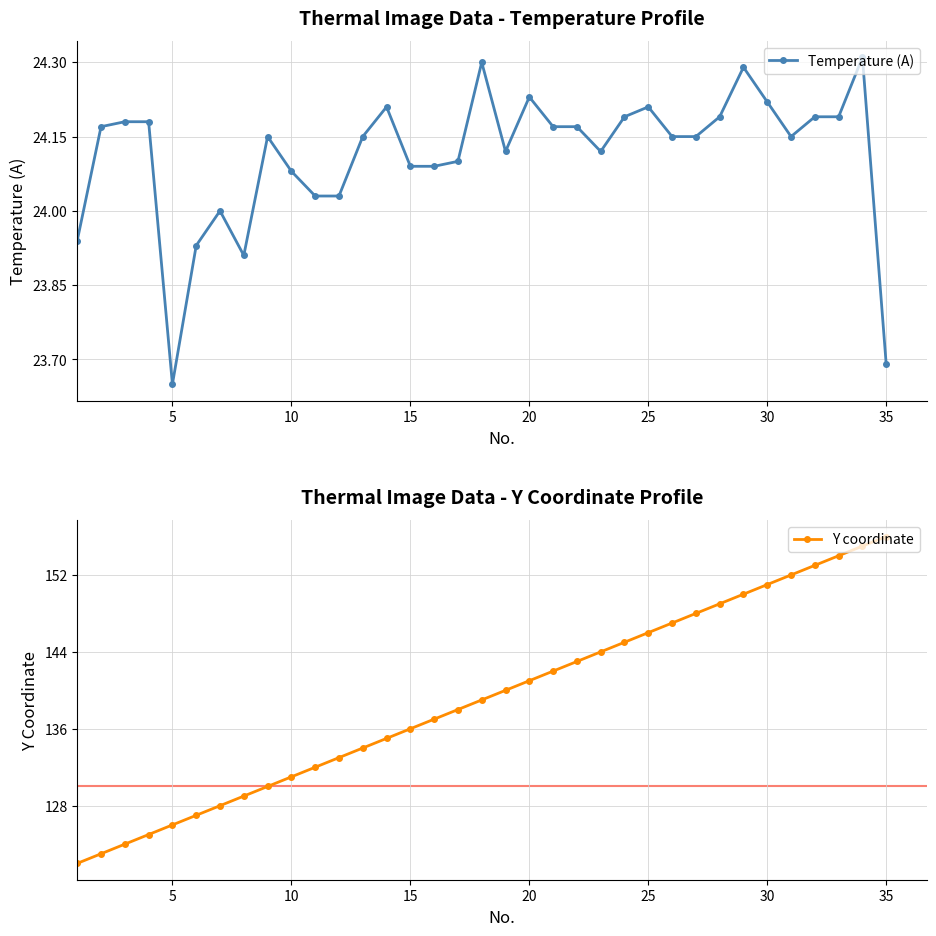

Which series has the largest total across all categories?

Y coordinate